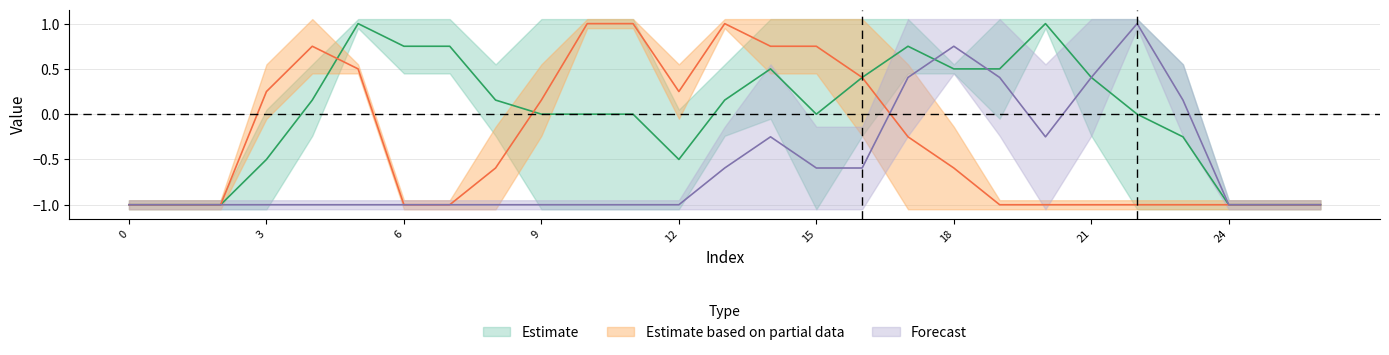

Is this an area chart (filled region under the line)?

No